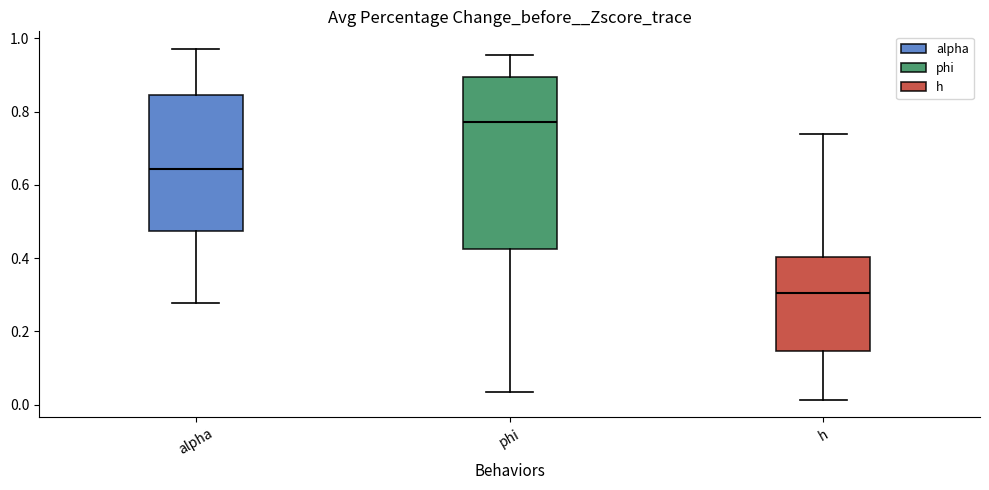

Which box has the lowest median line?

h